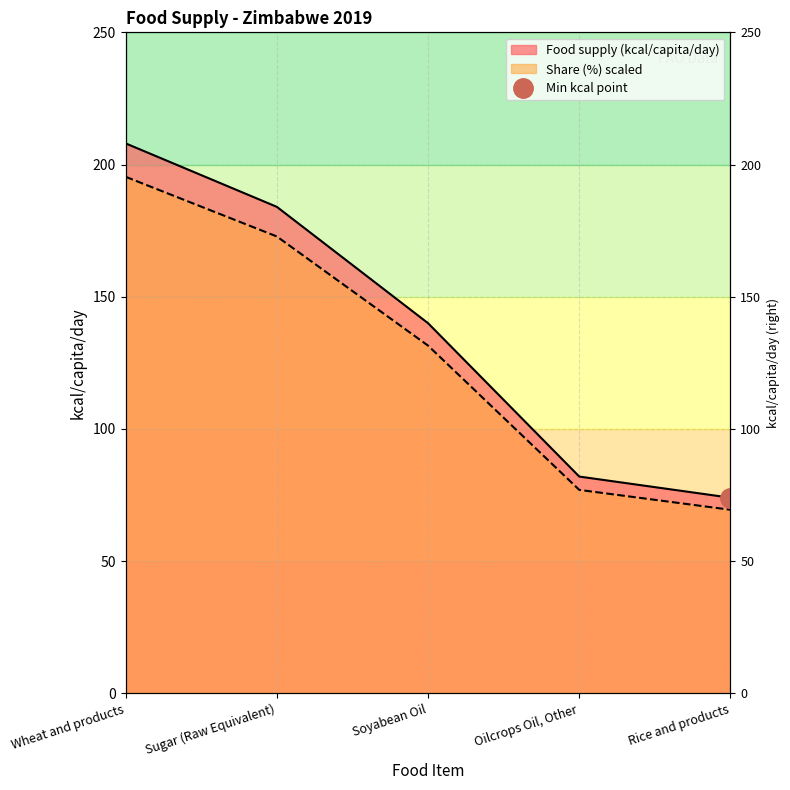

What is the label of the 1st point from the right?

Rice and products